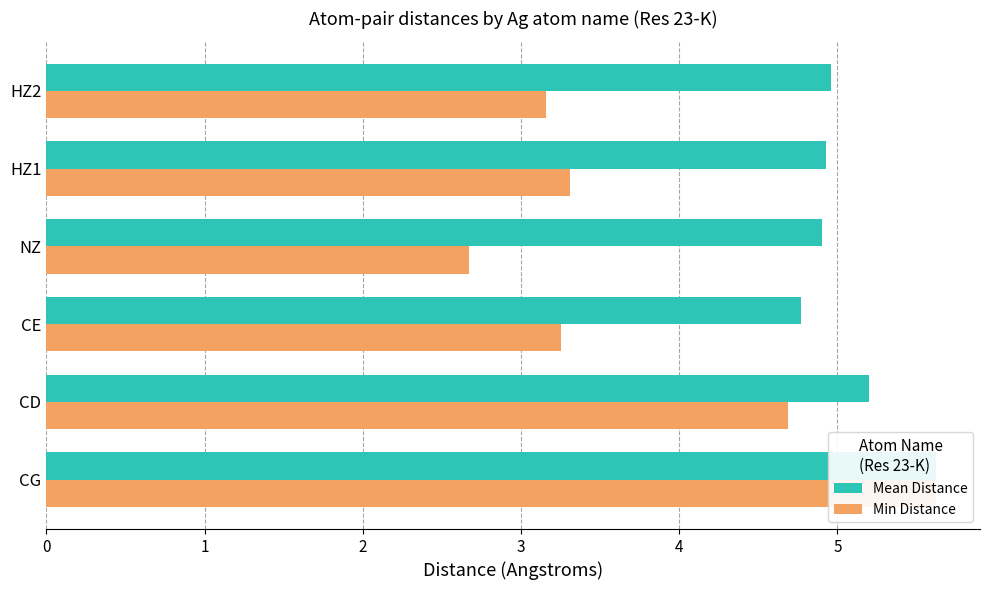

Which series has the widest spread of values?

Min Distance